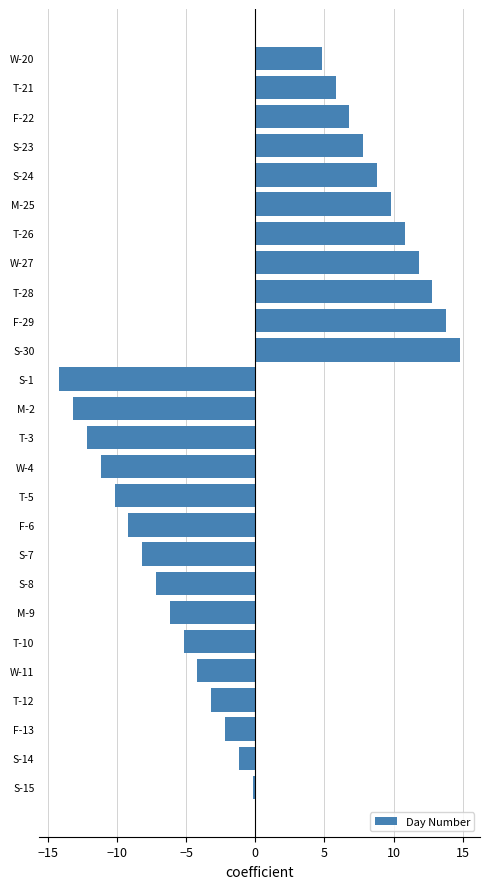

List the labels in order of value, smallest first.

S-1, M-2, T-3, W-4, T-5, F-6, S-7, S-8, M-9, T-10, W-11, T-12, F-13, S-14, S-15, W-20, T-21, F-22, S-23, S-24, M-25, T-26, W-27, T-28, F-29, S-30